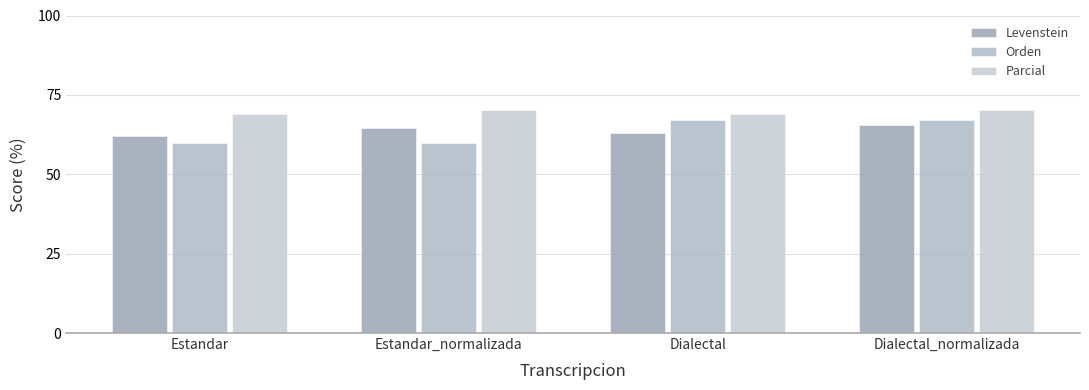

What is the label of the 3rd bar from the left?

Dialectal